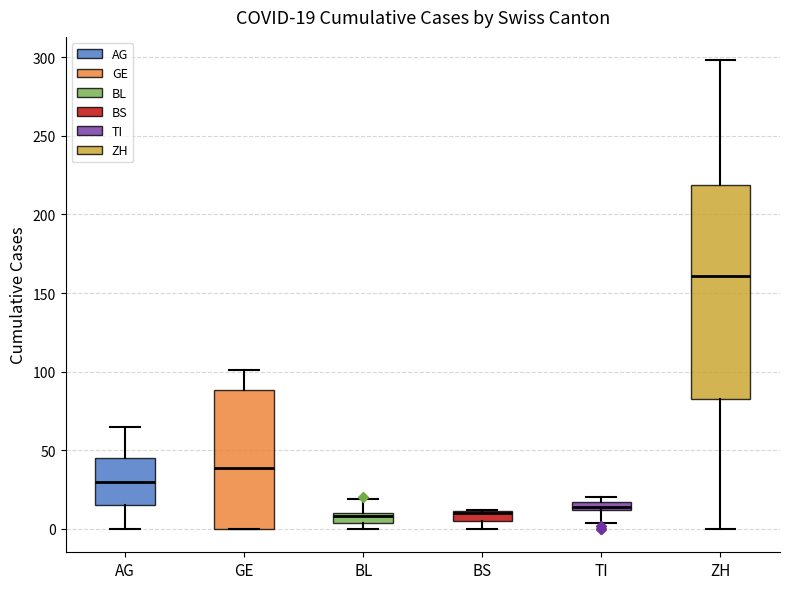

Which box is the tallest, from its lower edge to its upper edge?

ZH